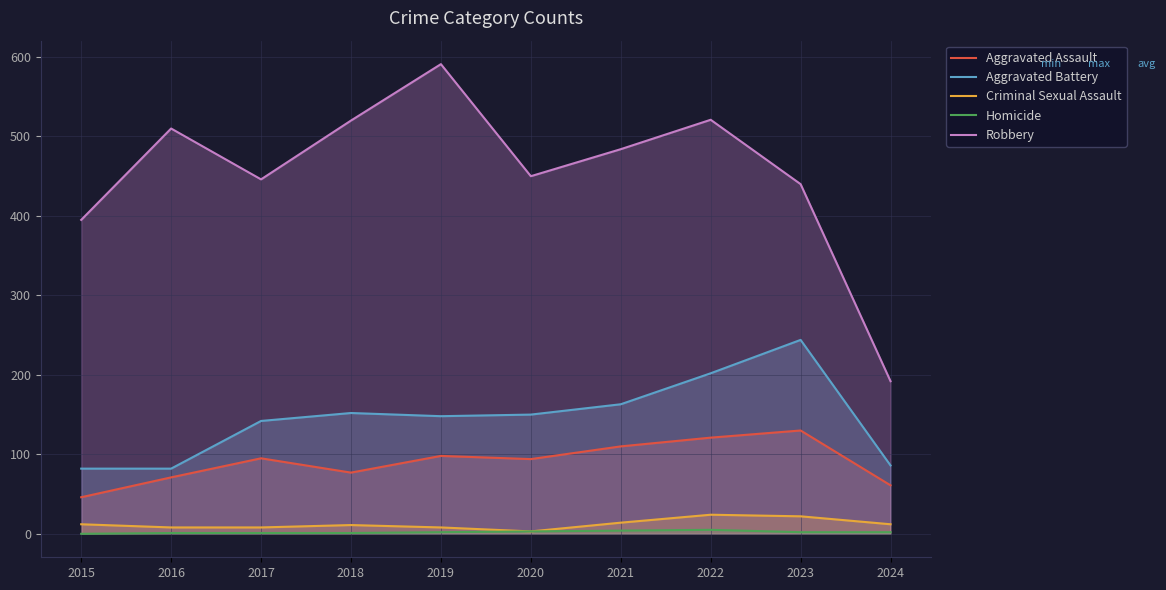

True or false: Aggravated Assault and Criminal Sexual Assault intersect in this chart.

False